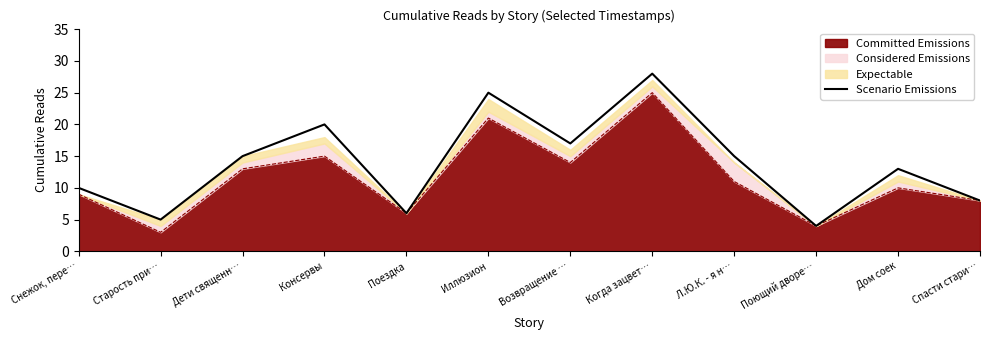

What is the change in value from Снежок, пере… to Л.Ю.К. - я н…?

+5